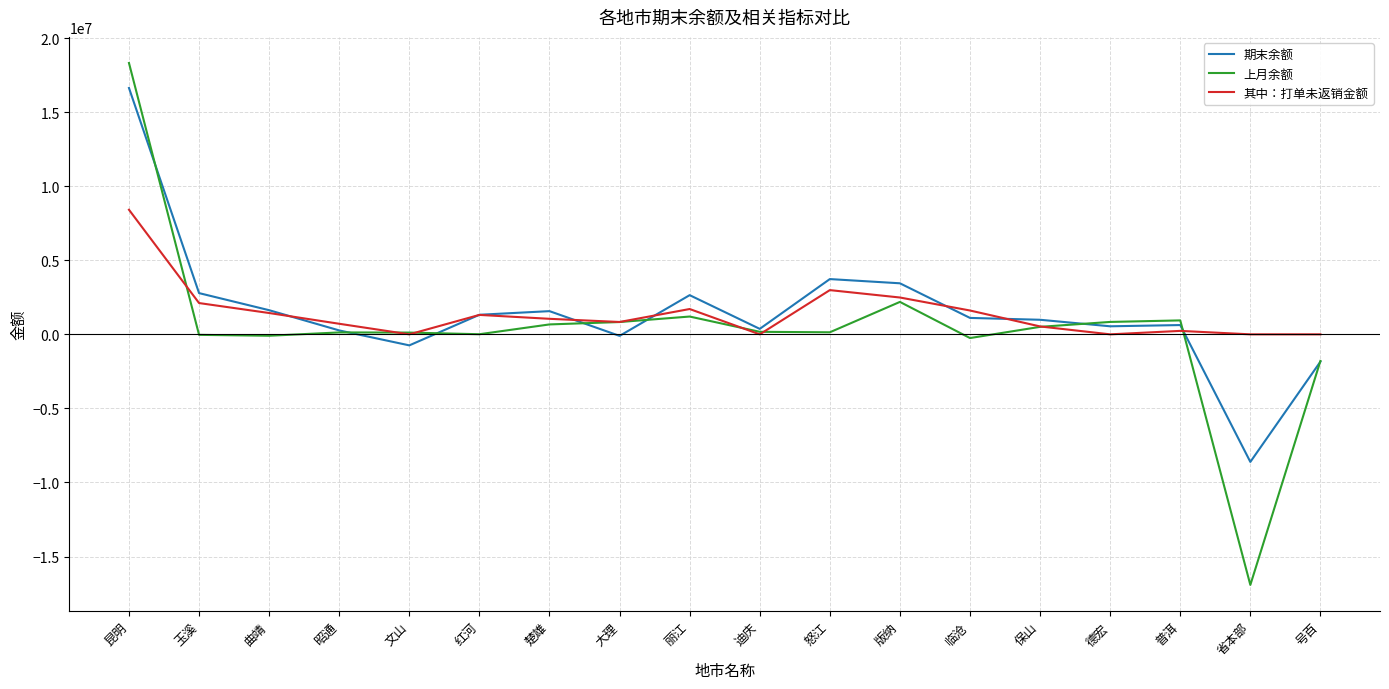

Is it true that 上月余额 equals 32551302.9 at 昆明?

False